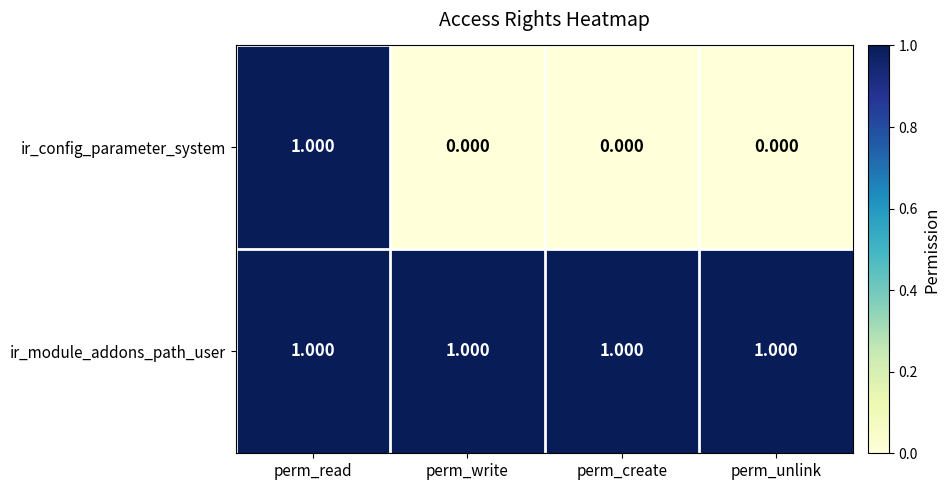

Which series changed the most between perm_read and perm_write?

ir_config_parameter_system